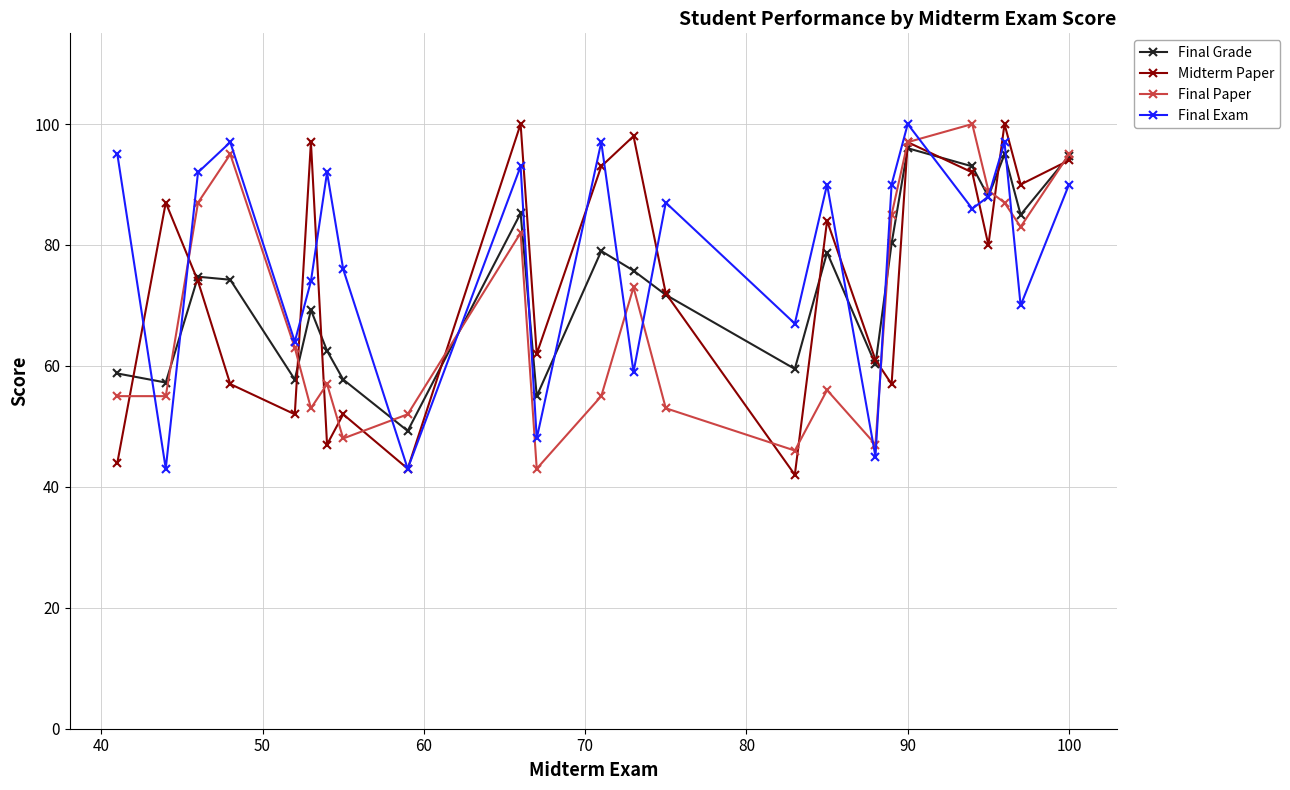

In Final Grade, how many points are higher than both neighbors (excluding endpoints)?

7